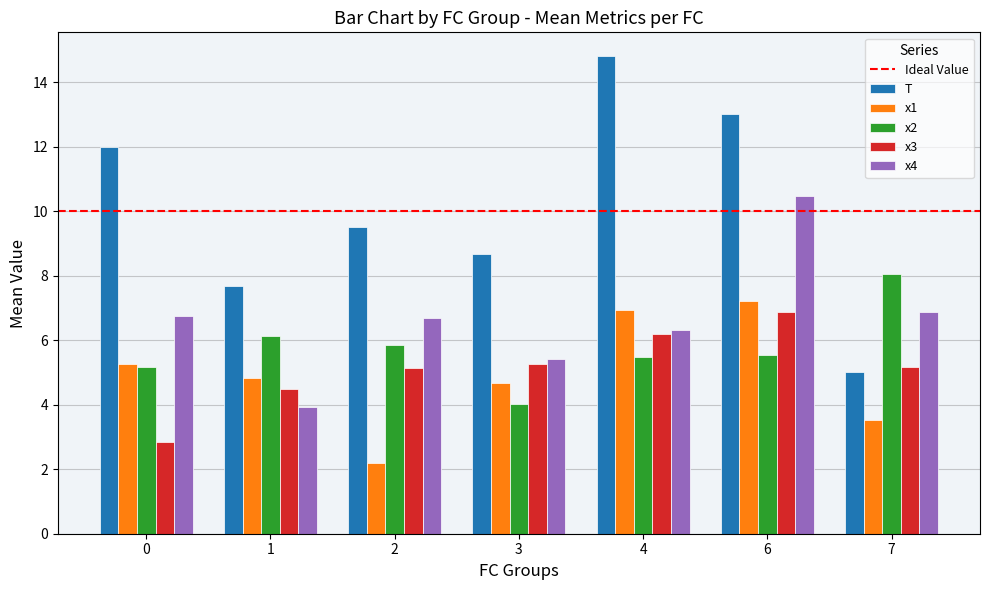

What is the difference between the highest and lowest values at 0?

9.2